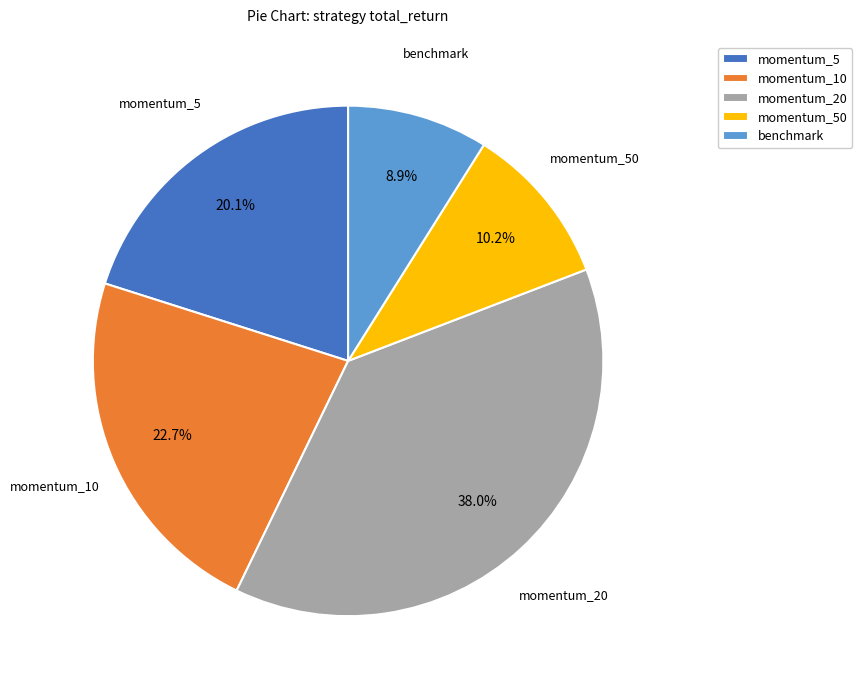

Does any single category account for the majority?

No